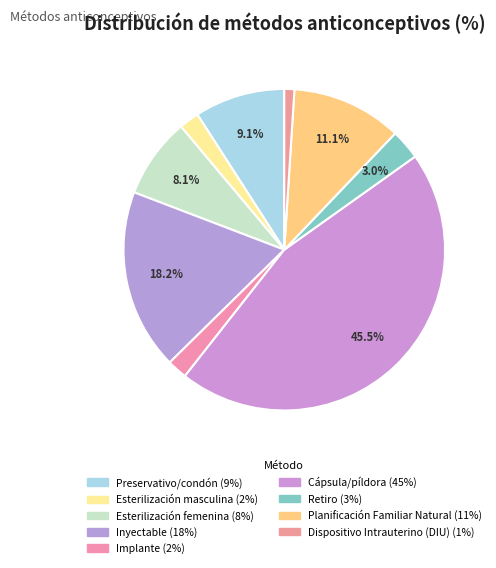

True or false: Esterilización masculina accounts for 2% of the total.

True